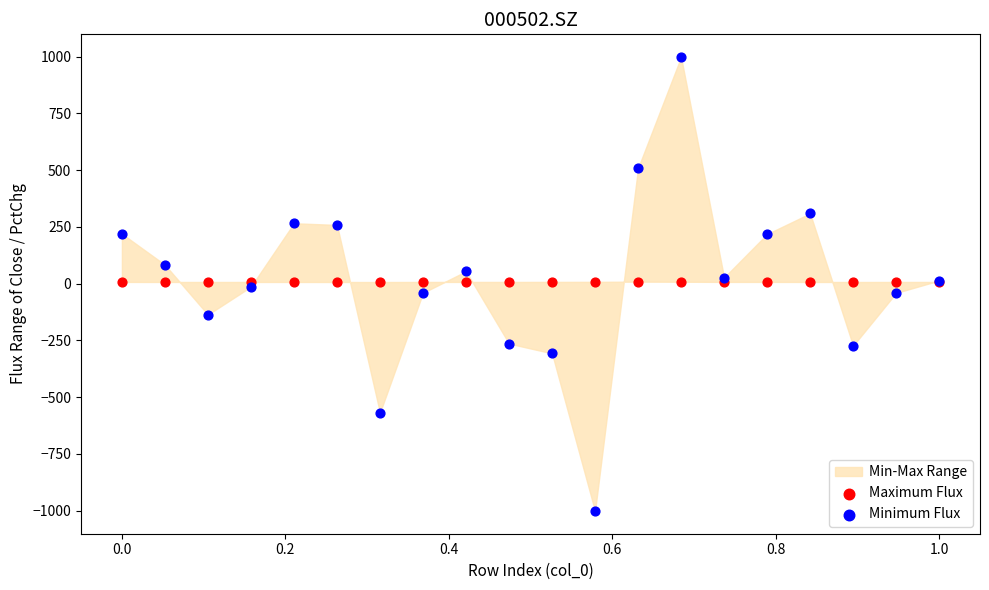

Which series has the widest spread of Y values?

Minimum Flux